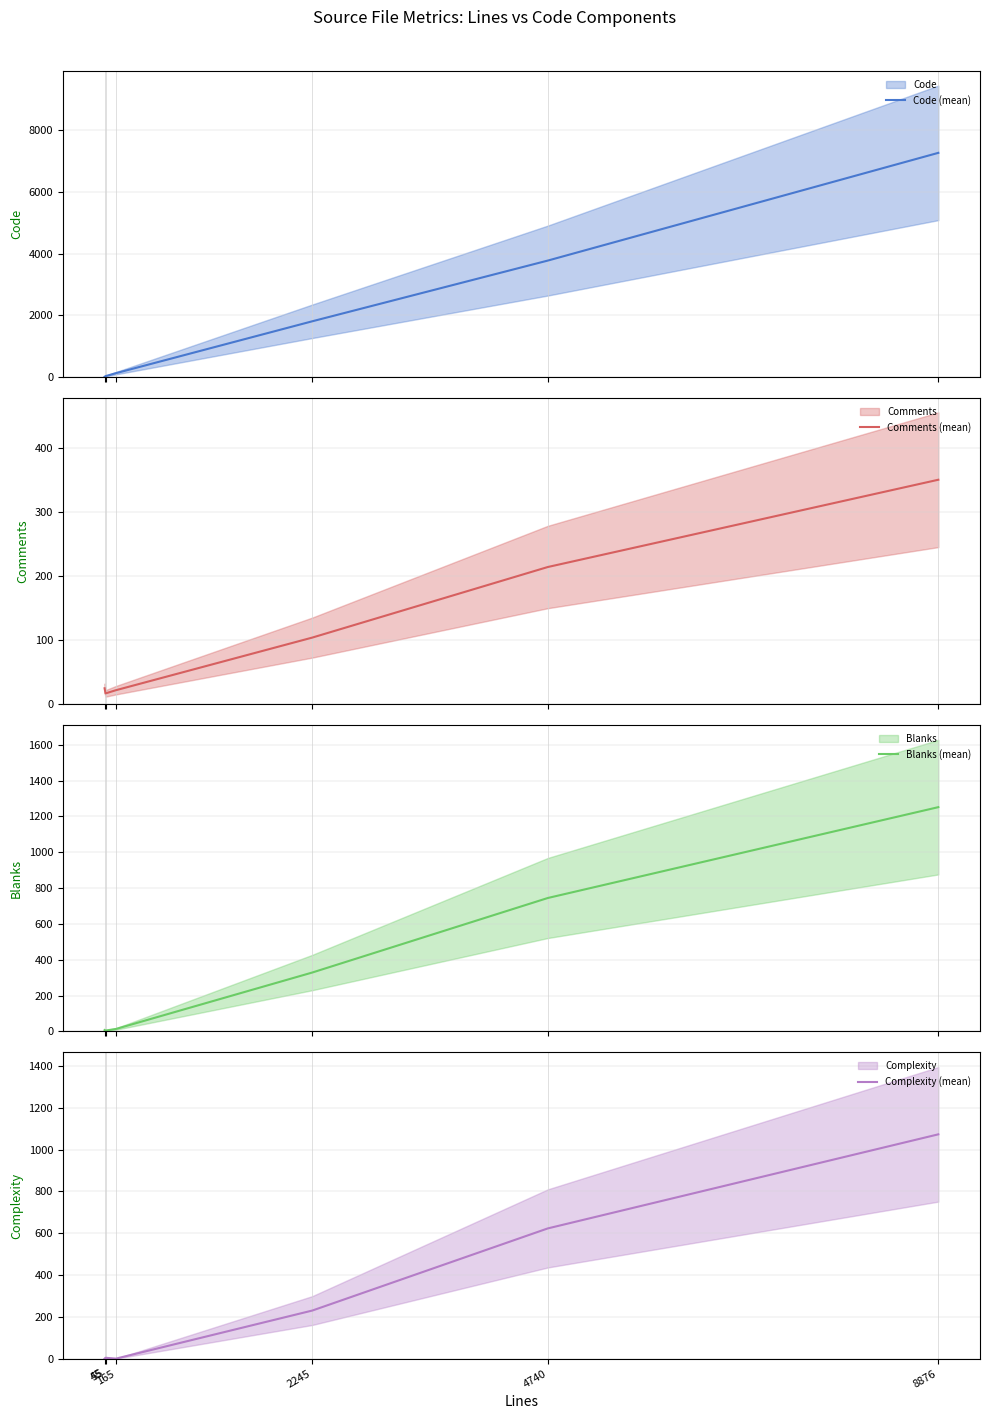

What is the difference between the Blanks (mean) values at 55 and 8876?

1247